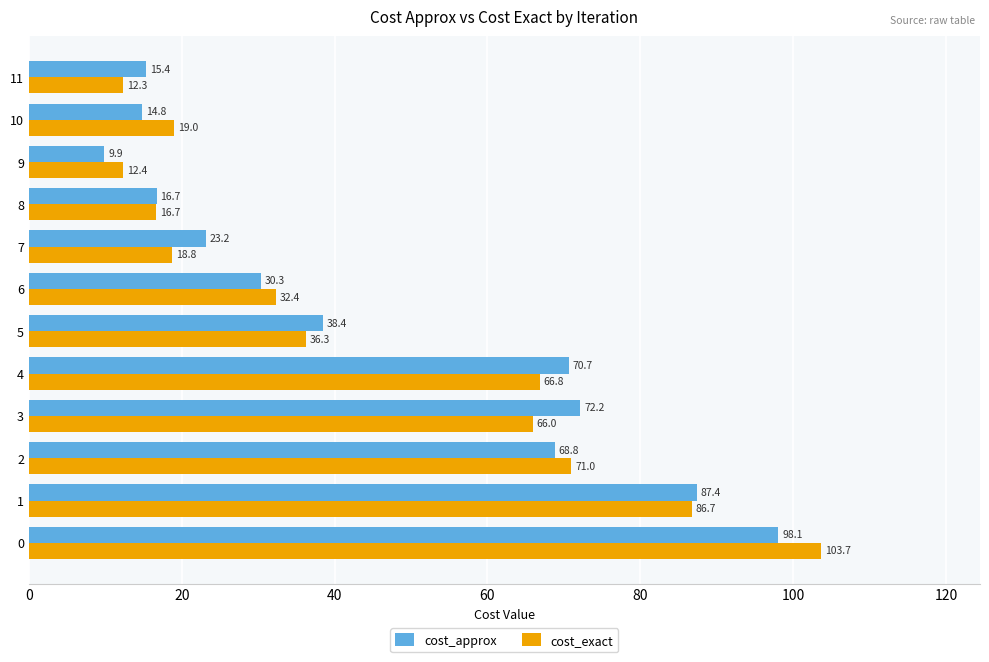

At which category does the chart reach its minimum across all series?

9